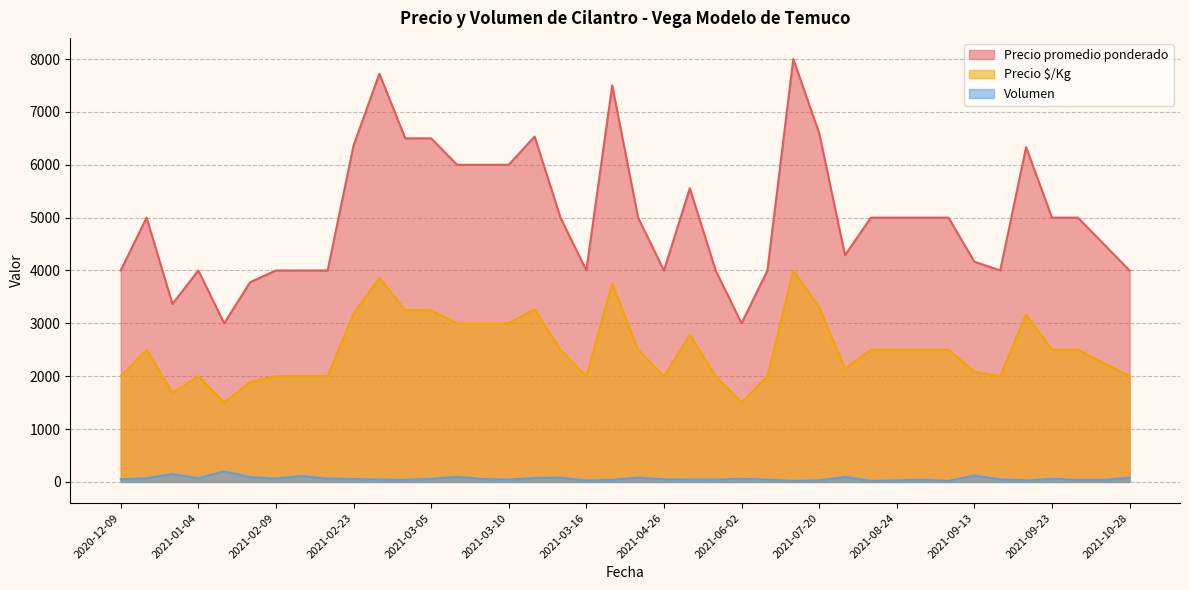

What is the approximate value of Precio $/Kg at 2021-02-23?

3182